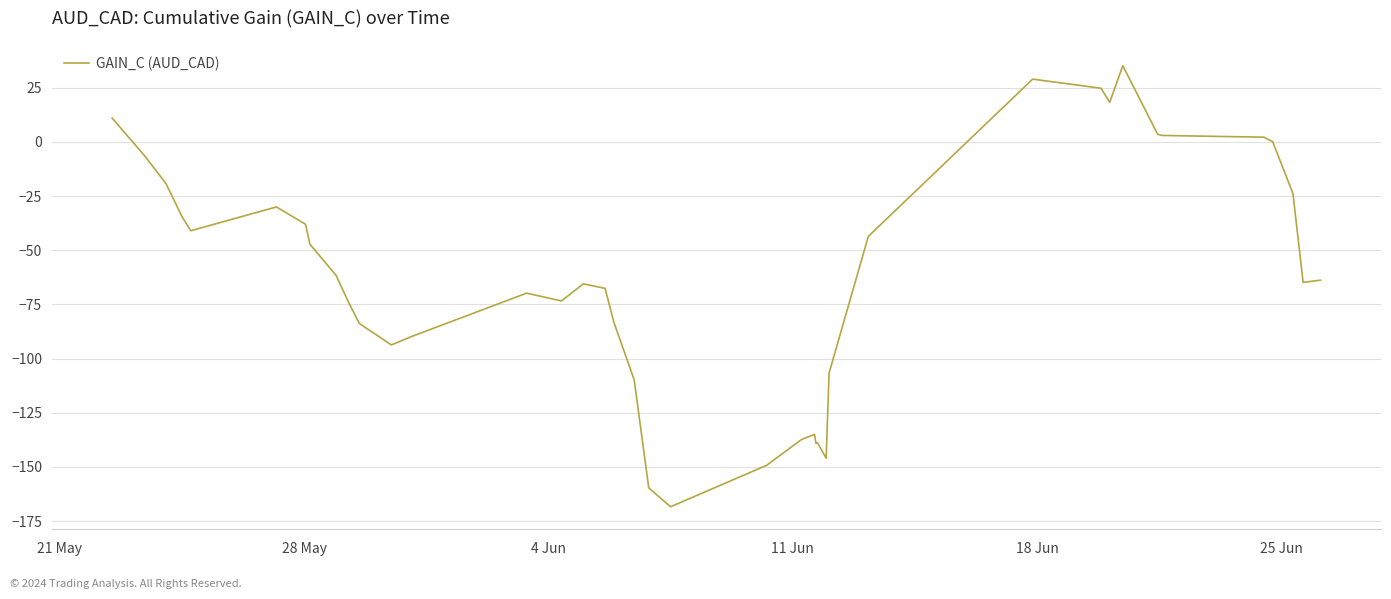

What is the difference between the maximum and minimum values?

203.6